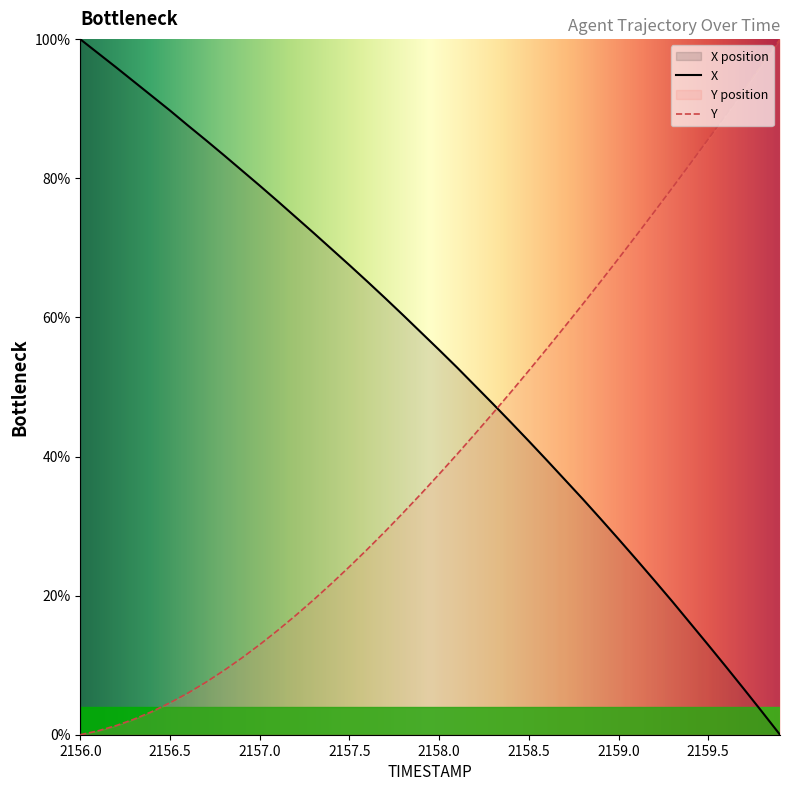

Which series has the largest total across all categories?

X